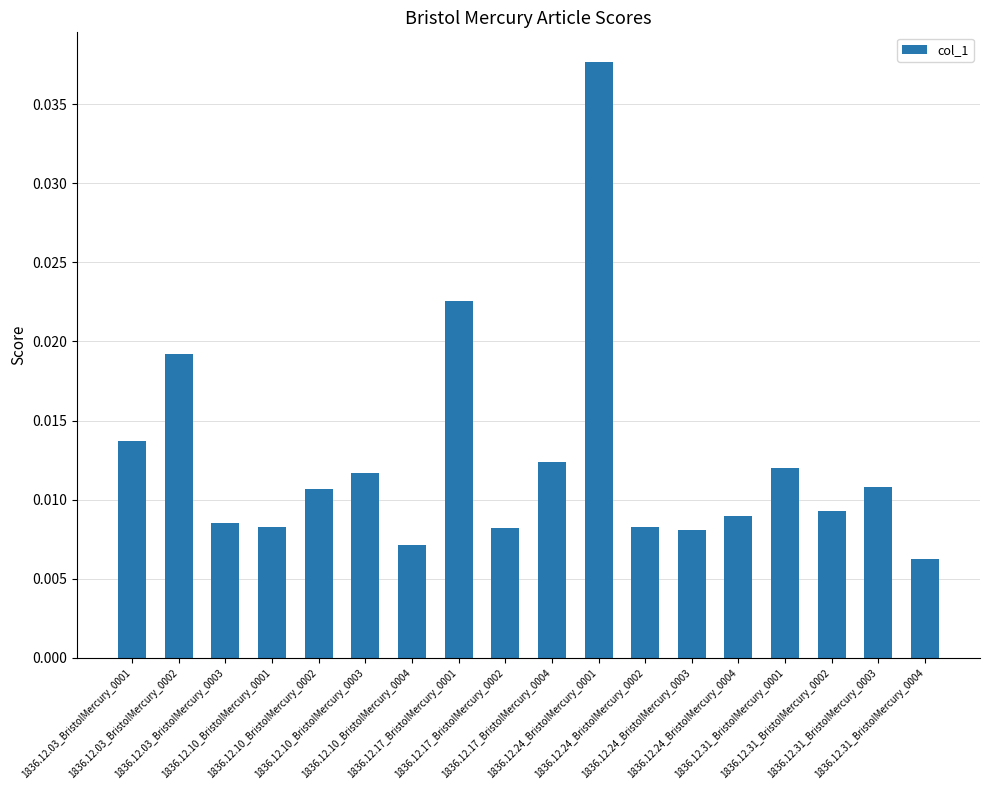

What is the label of the 4th bar from the right?

1836.12.31_BristolMercury_0001